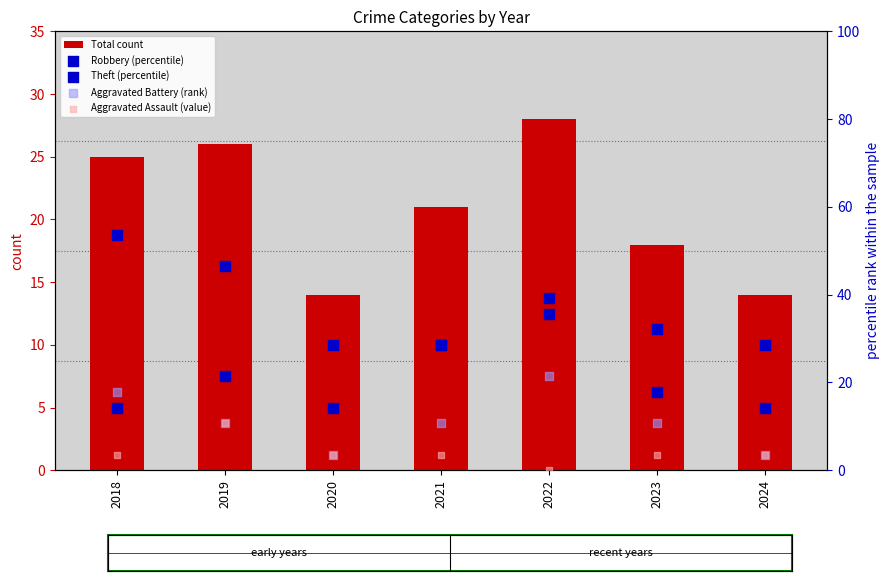

Which series has the largest Y range (max minus min)?

Theft (percentile)